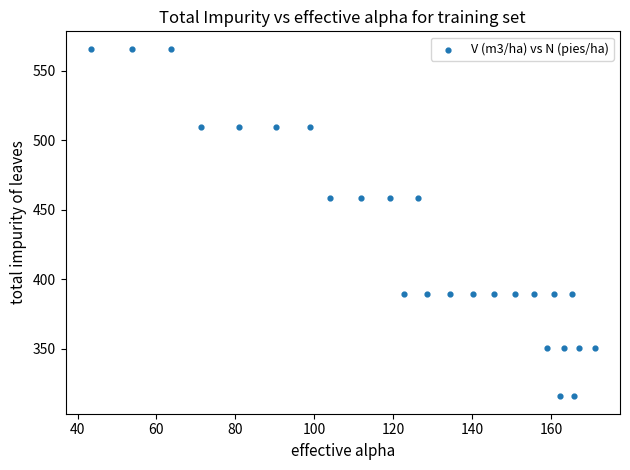

What is the range of X values (max minus min)?

127.8